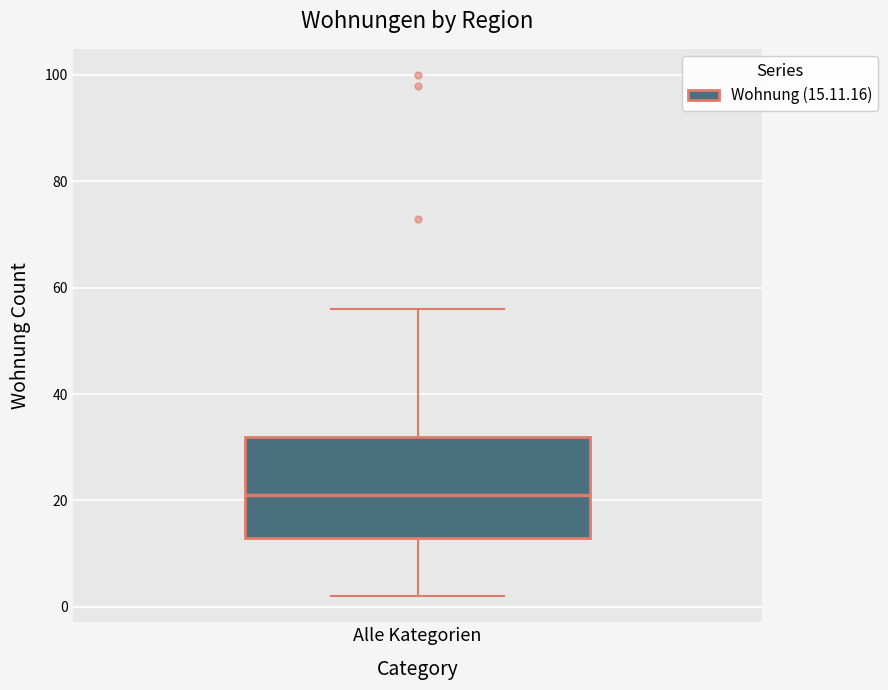

Transcribe this box plot: give where the median line is, the range the box spans, and where the two whiskers end, as read against the y-axis. The values are not printed on the chart, so give them approximately, as read against the axis.

median 22, box 14 to 32, whiskers 2 to 56